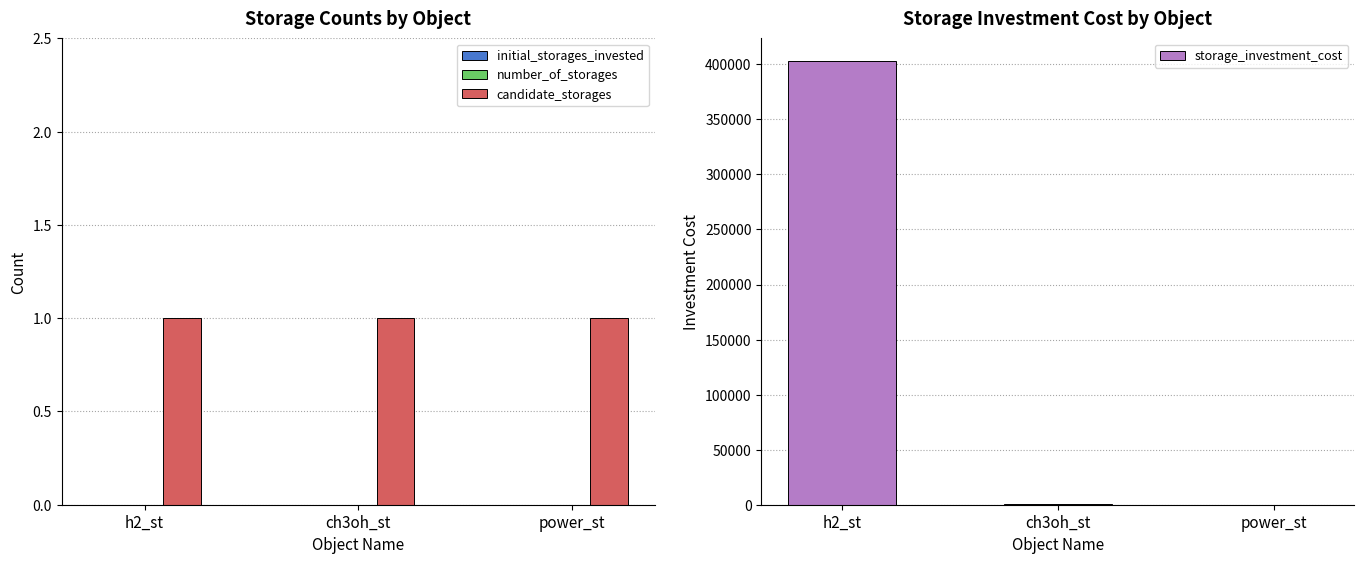

The value of initial_storages_invested at h2_st is 0.0. True or false?

True